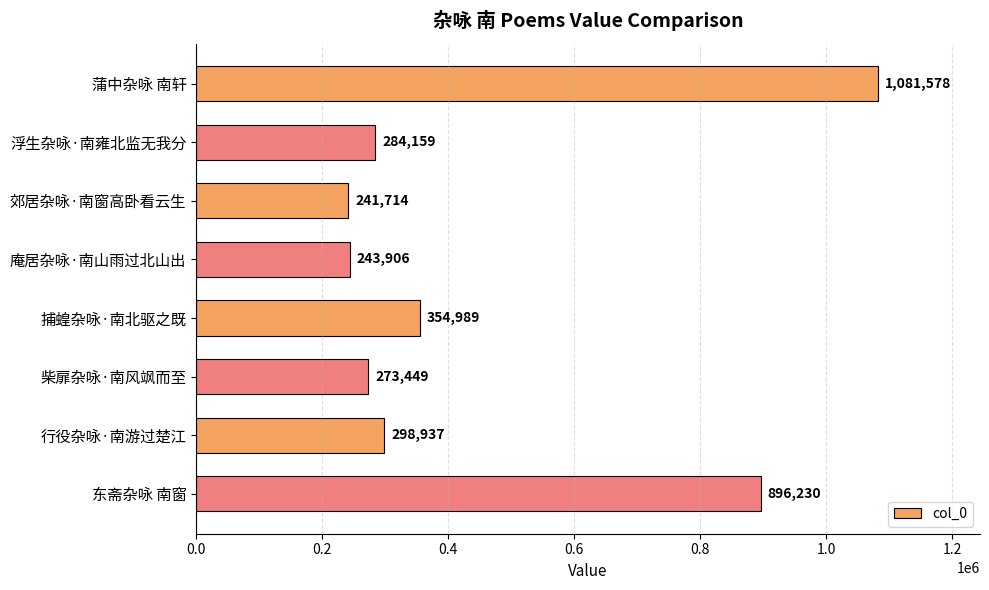

What is the difference between the maximum and second lowest values?

837672